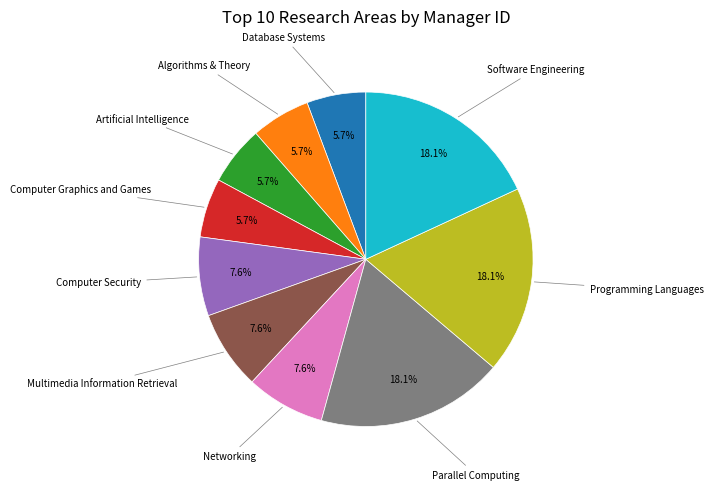

Does any single category account for the majority?

No